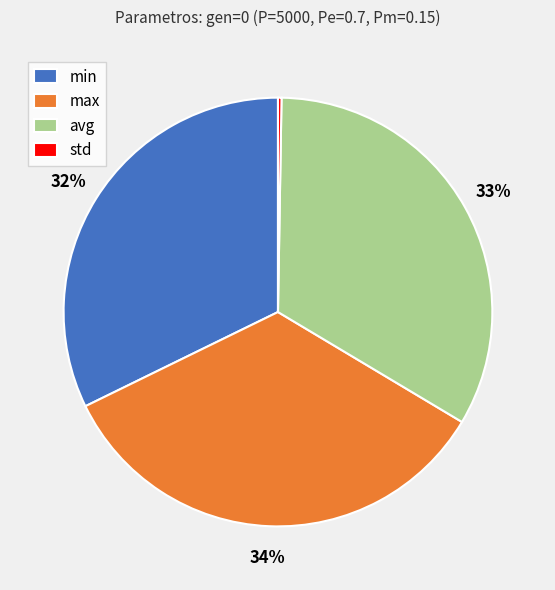

The avg slice represents 39% of the pie. True or false?

False